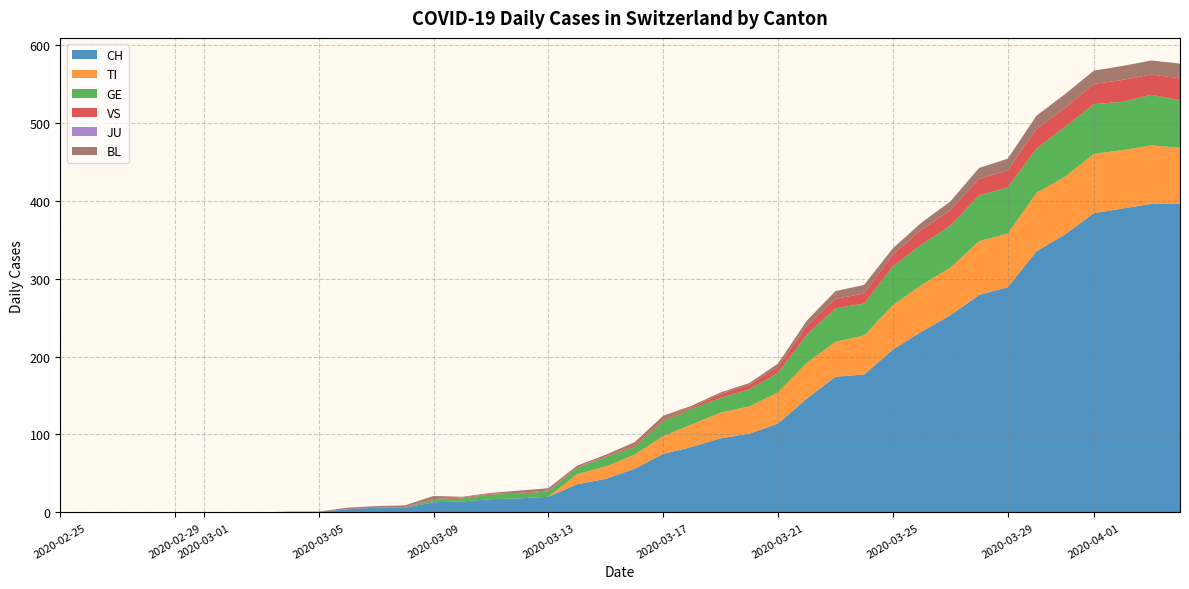

What is the highest value of the CH series?

396